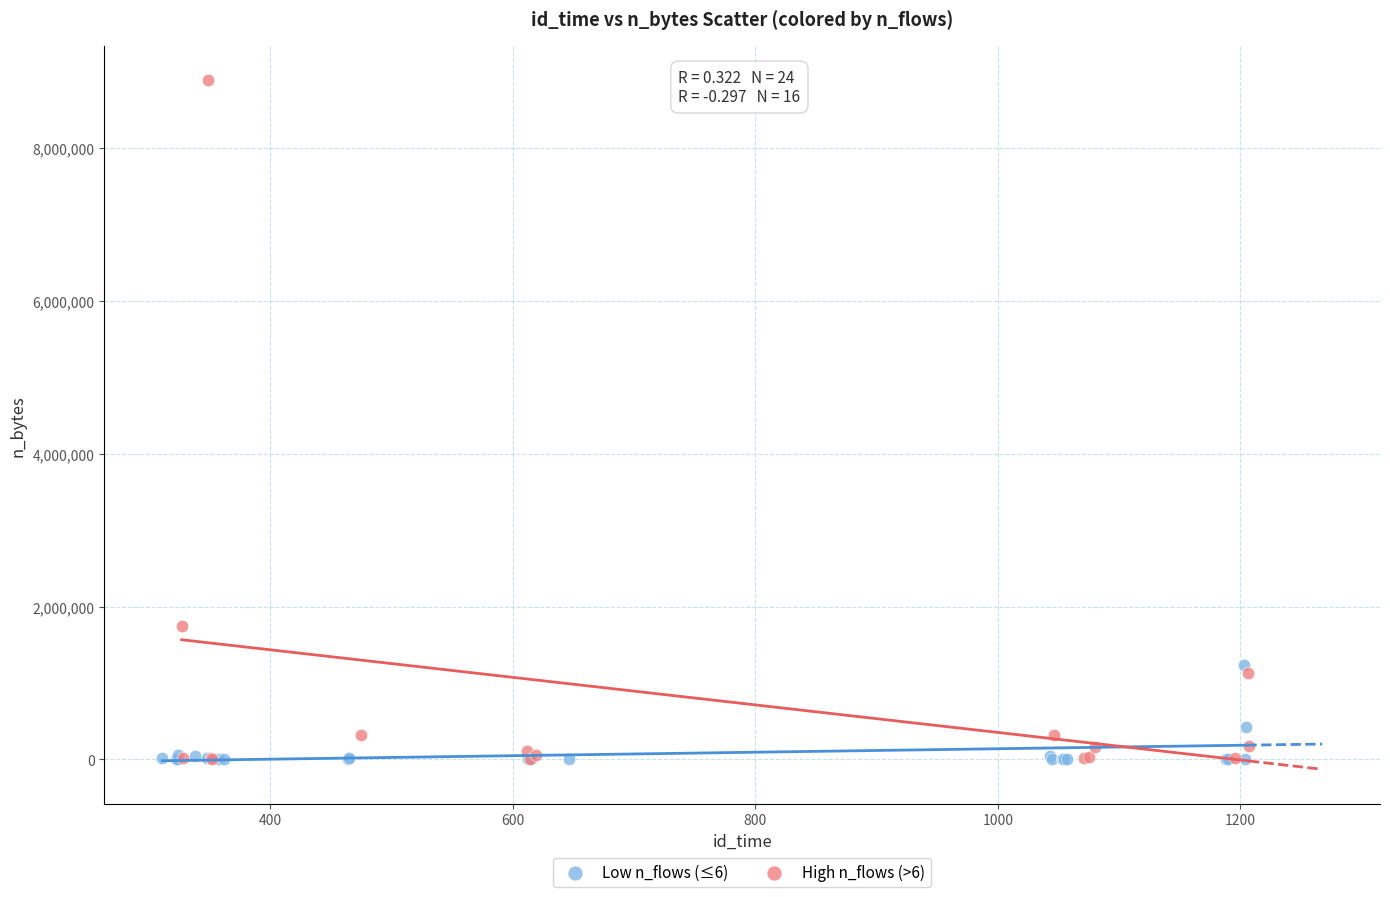

Which series contains the highest Y value?

High n_flows (>6)